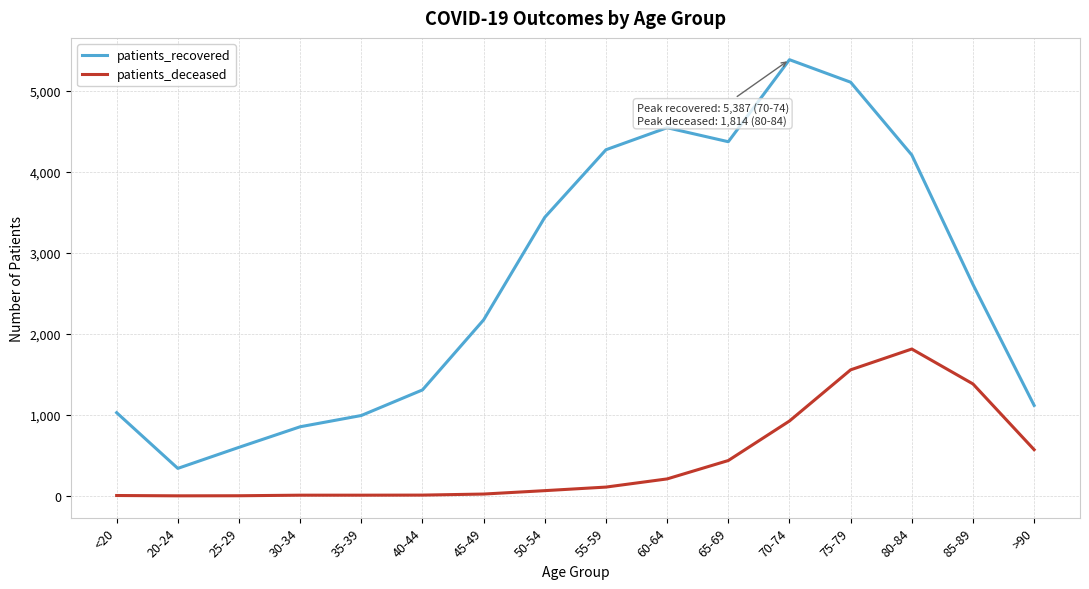

What is the minimum value shown in the chart?

1